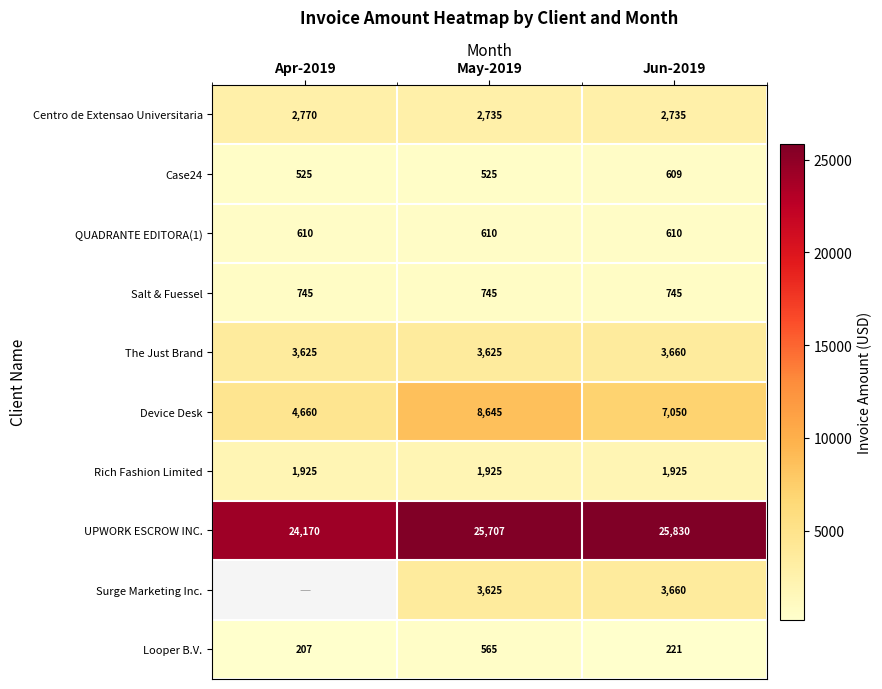

What is the sum of the Device Desk values at May-2019 and Apr-2019?

13305